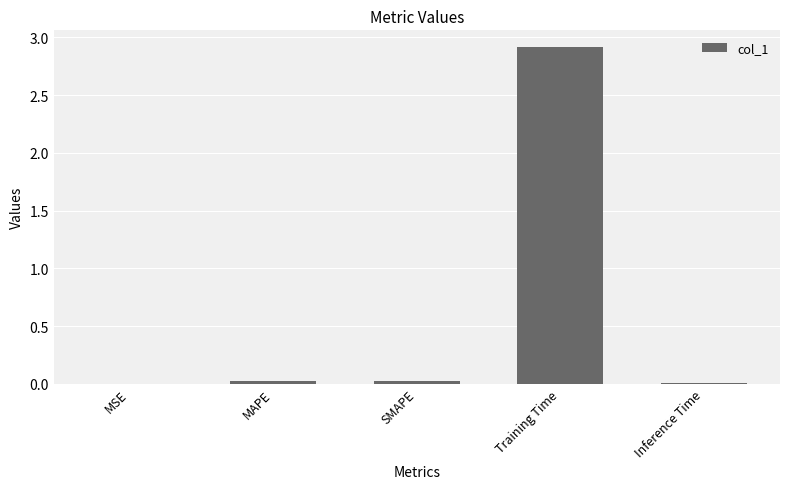

What is the sum of all values?

3.0